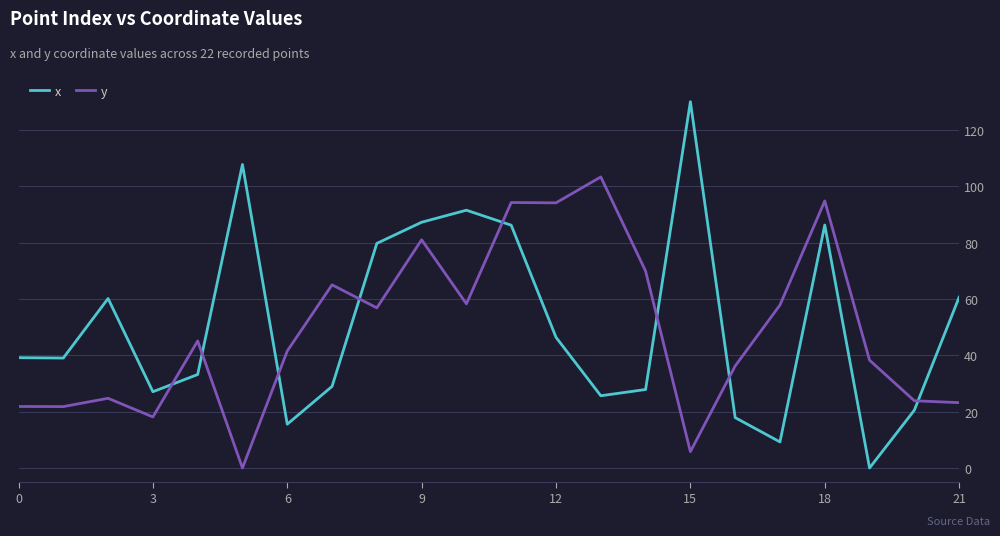

What are all the series names shown in the legend?

x, y